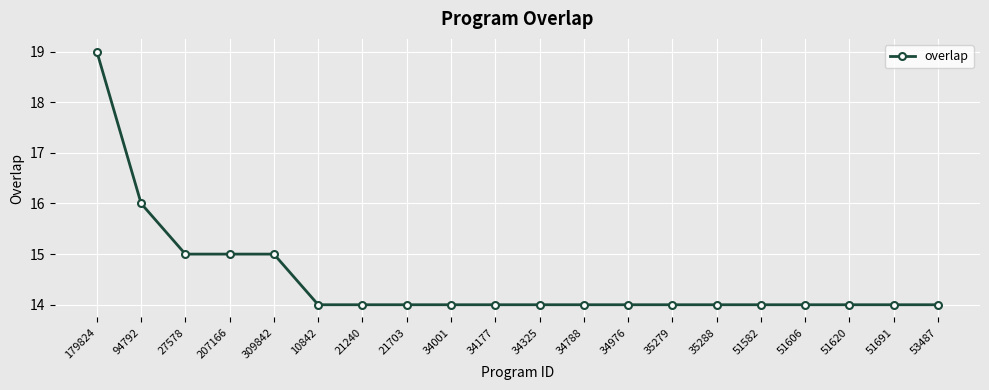

What is the ratio of the value at 35279 to the value at 35288?

1.0